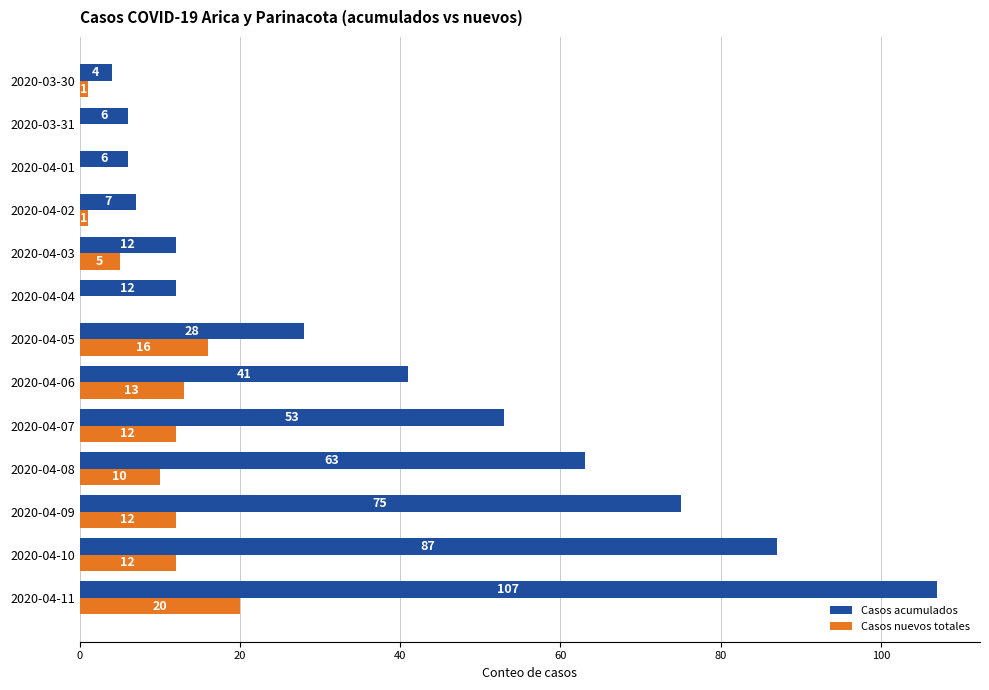

At which label does Casos acumulados reach its peak?

2020-04-11